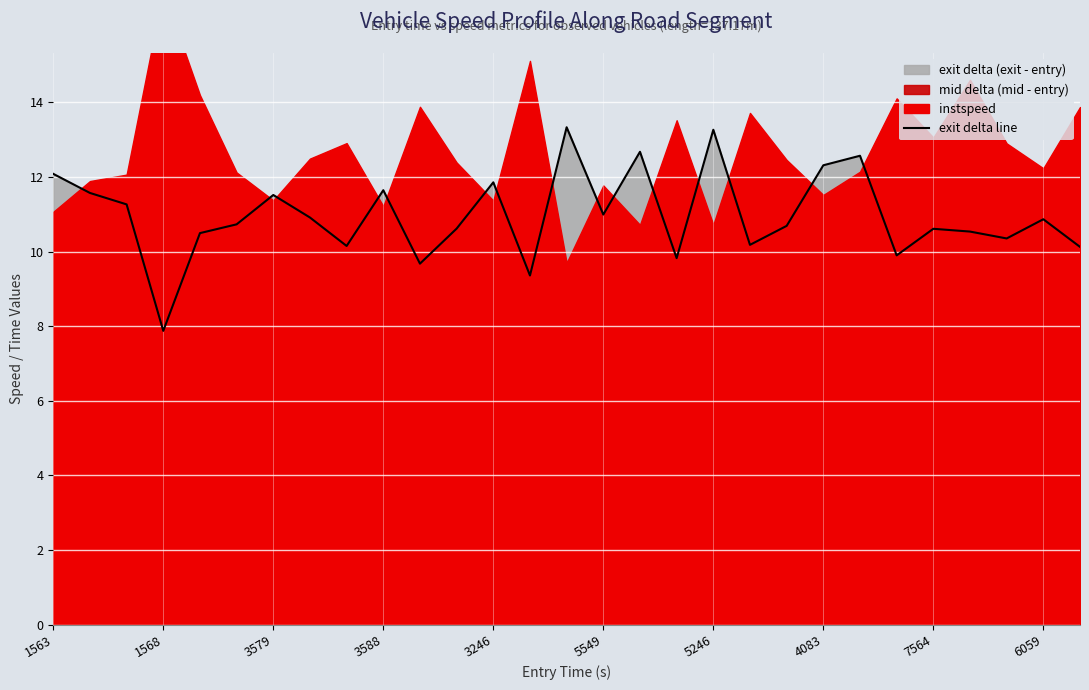

How many interior local peaks (higher than both neighbors) does the data have?

9